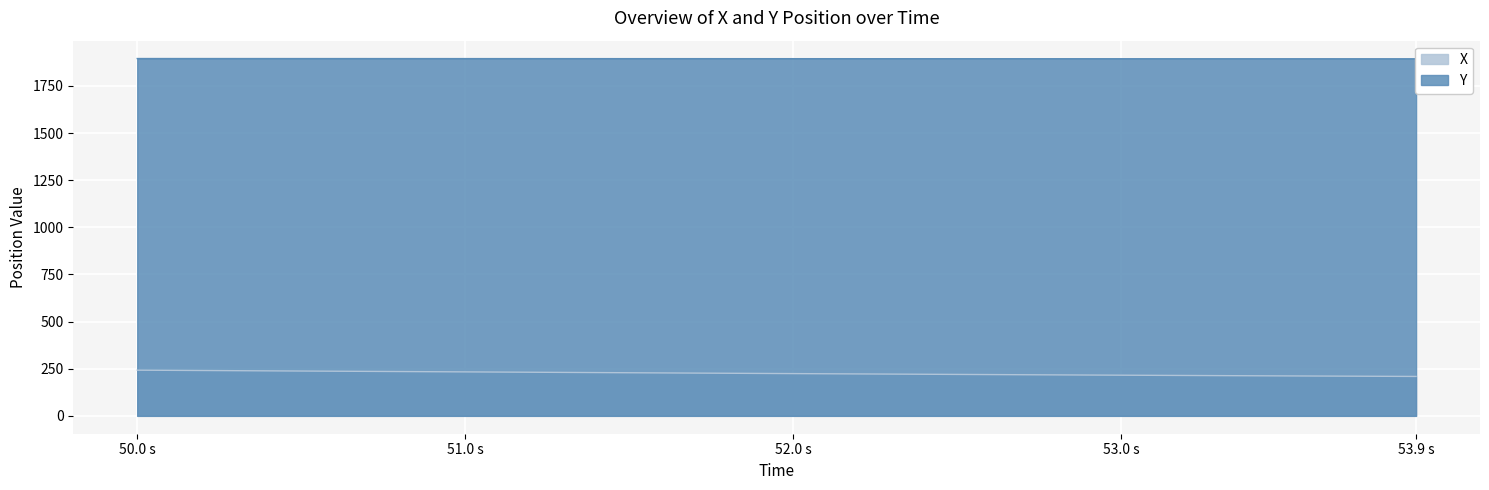

At which label does X first exceed 225?

50.0 s